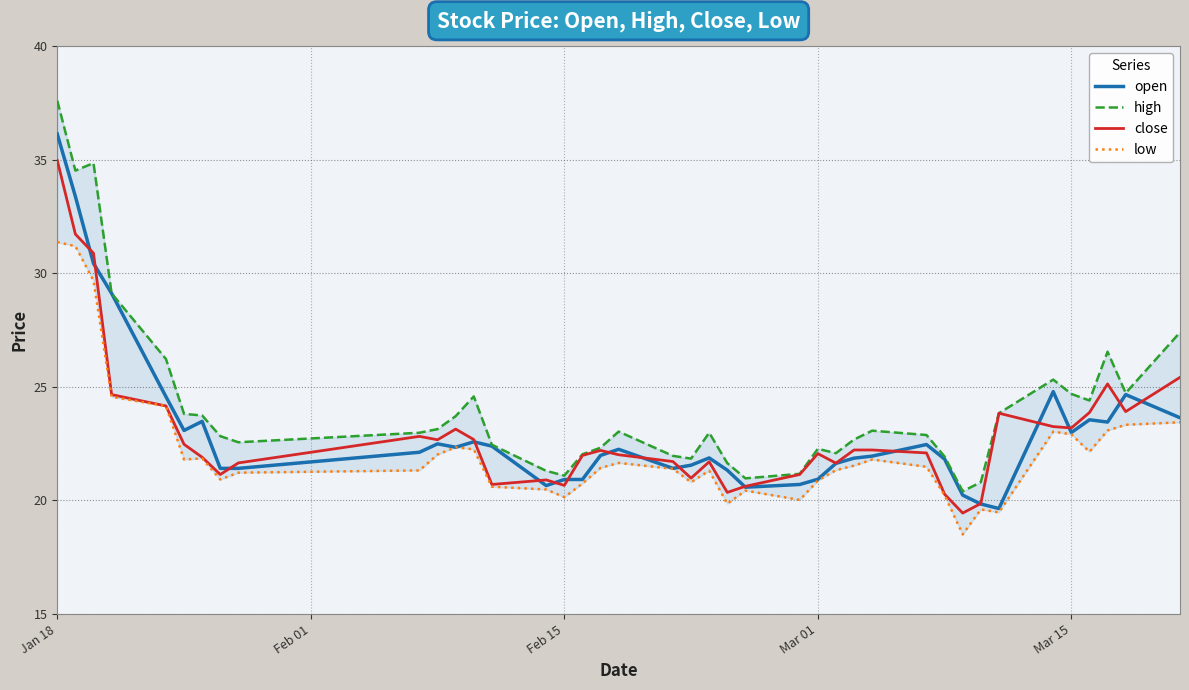

True or false: close and low intersect in this chart.

False